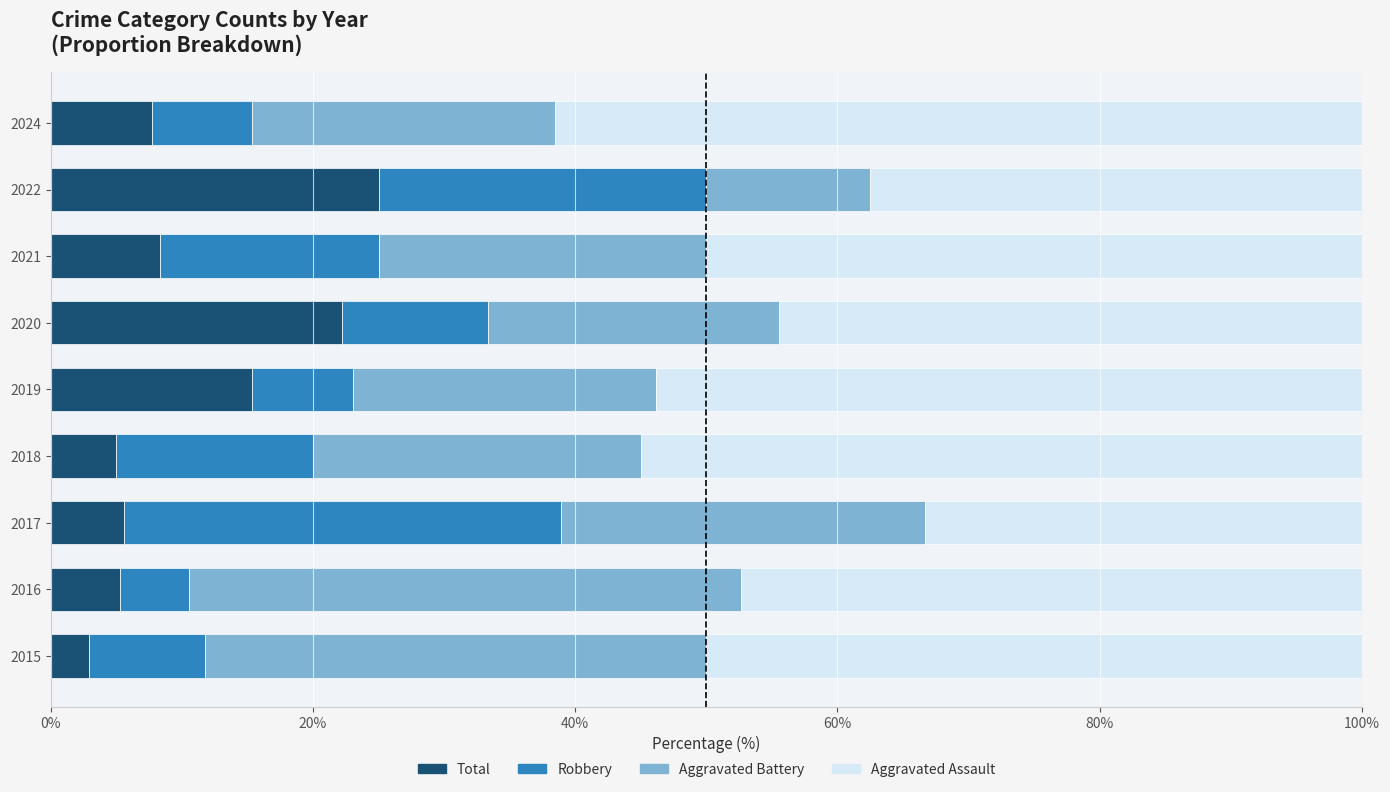

Count the number of categories in the chart.

9